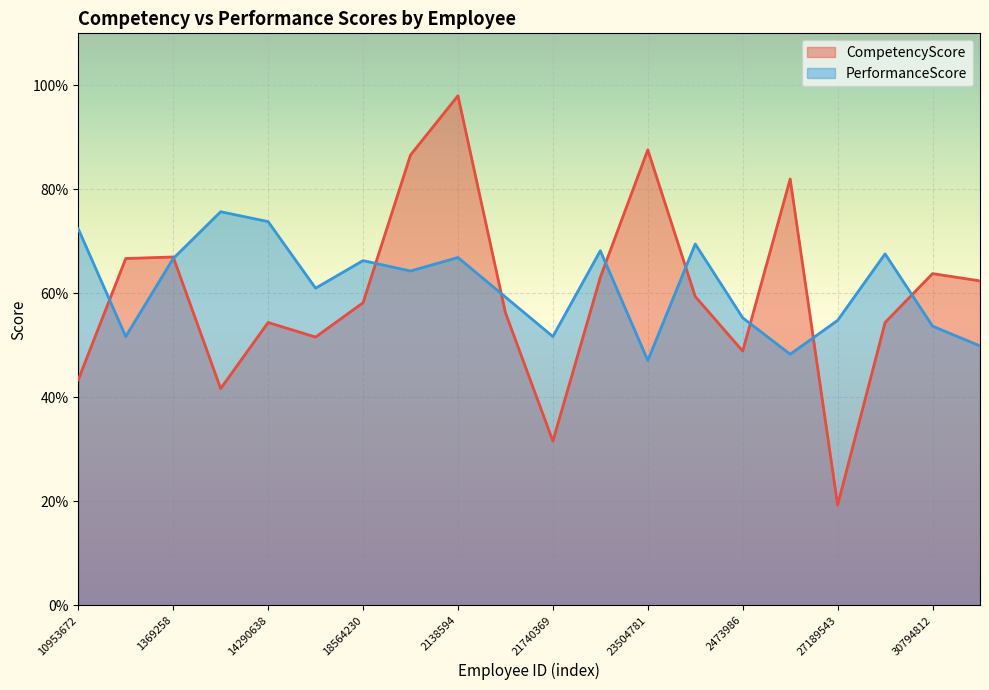

What is the average value of the CompetencyScore series?

0.6